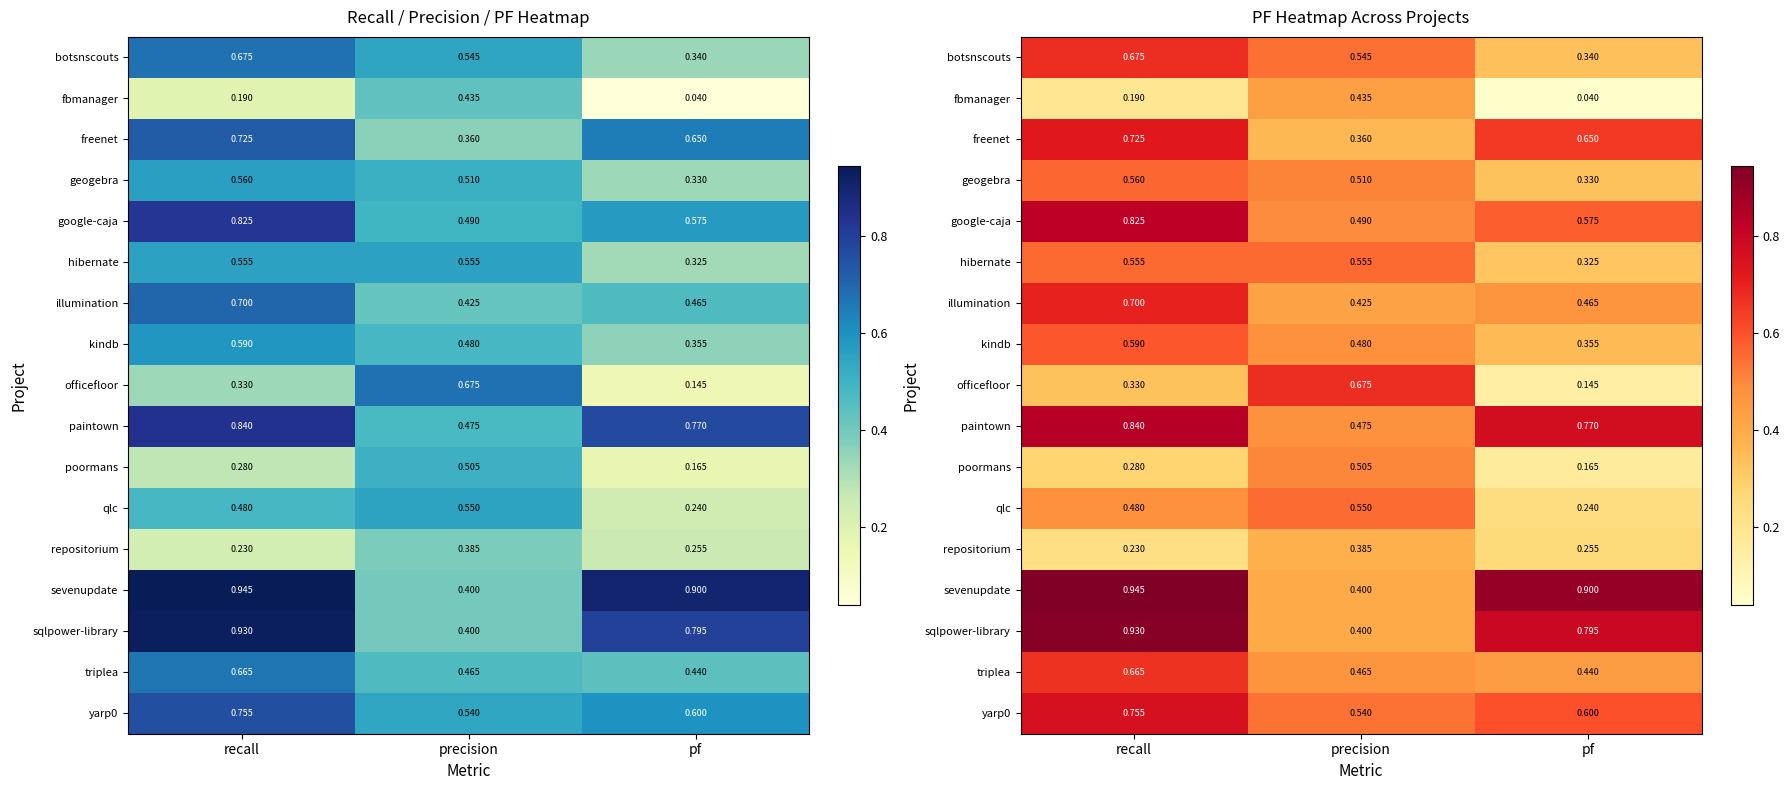

What is the greatest value displayed?

0.9